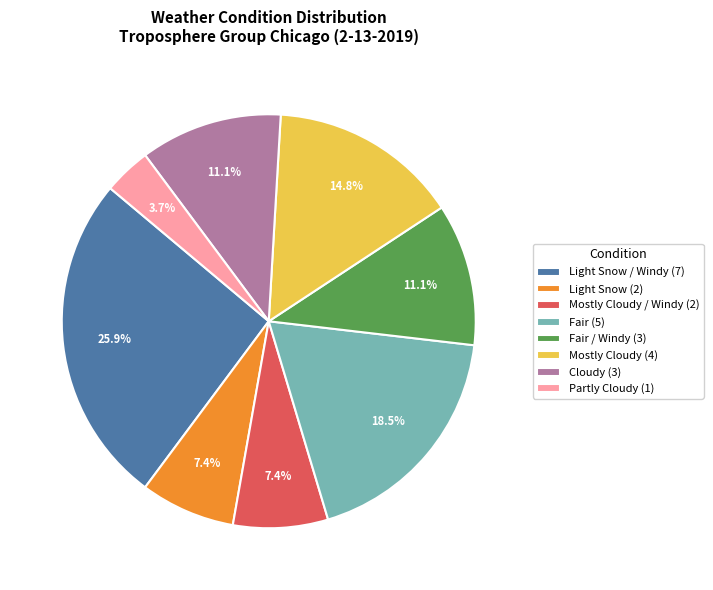

What is the ratio of the value at Mostly Cloudy / Windy (2) to the value at Light Snow (2)?

1.0